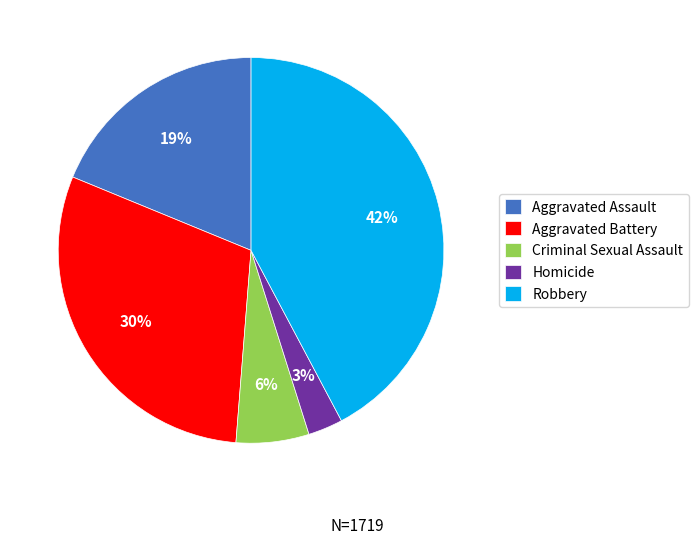

To the nearest percent, what is the difference between the Homicide and Criminal Sexual Assault slice percentages?

3%